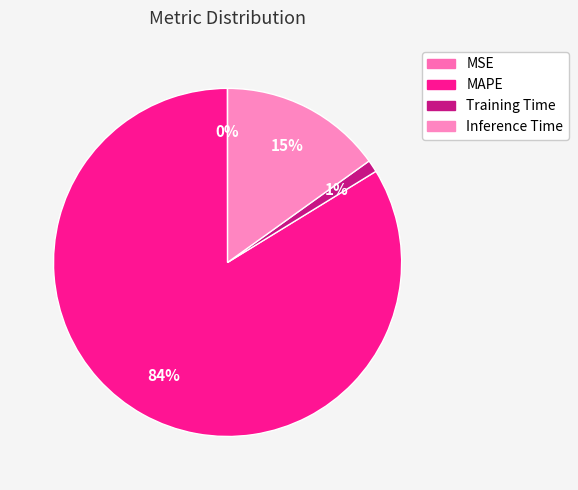

What percentage do Inference Time and MAPE together represent?

98.8%